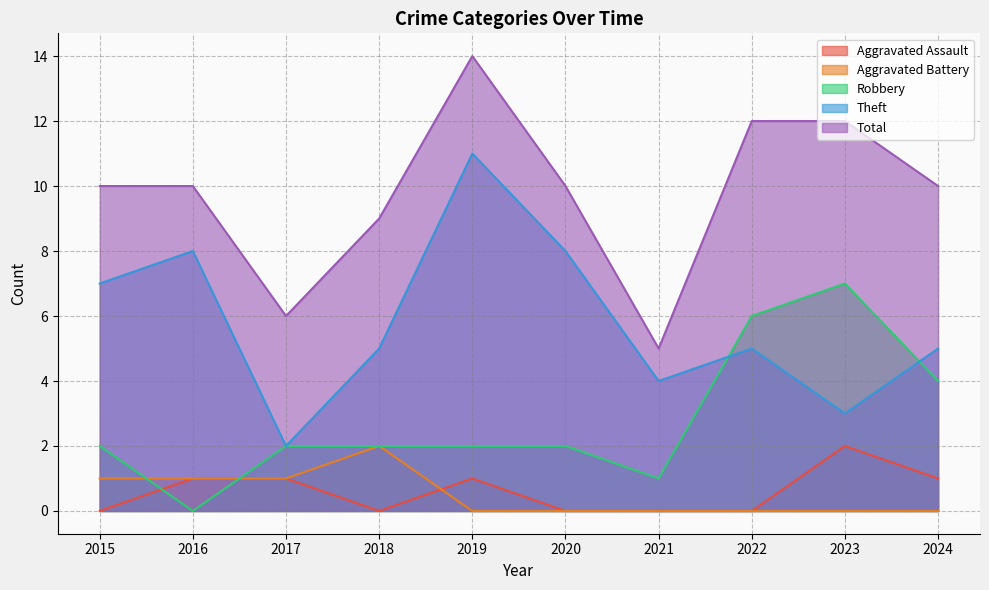

What is the greatest value displayed?

14